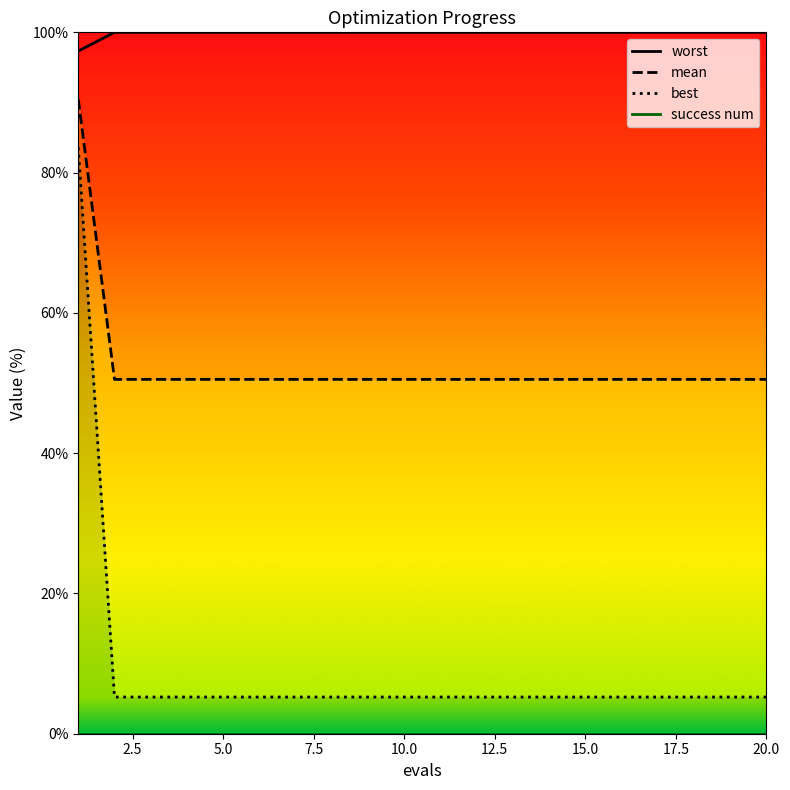

True or false: worst and best cross at least once.

False